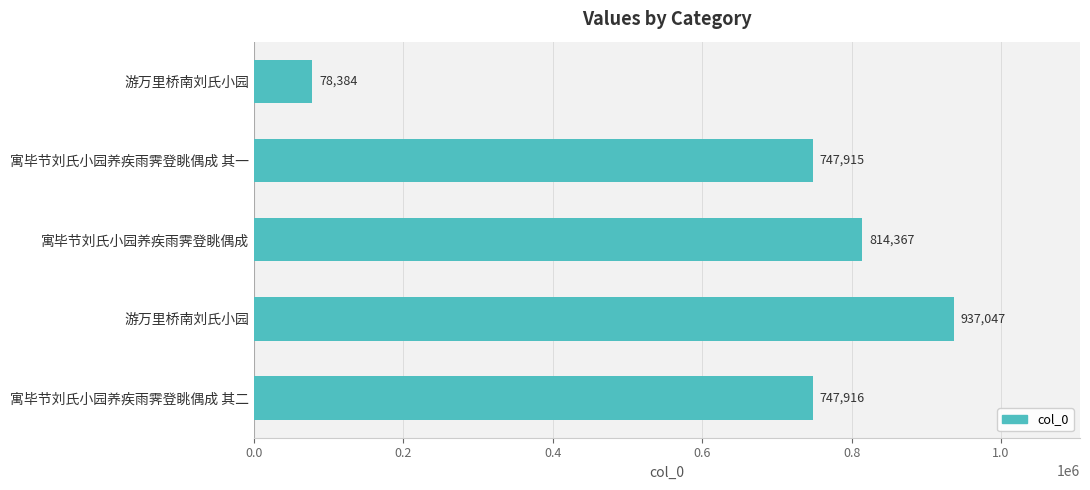

Does the chart contain any negative values?

No